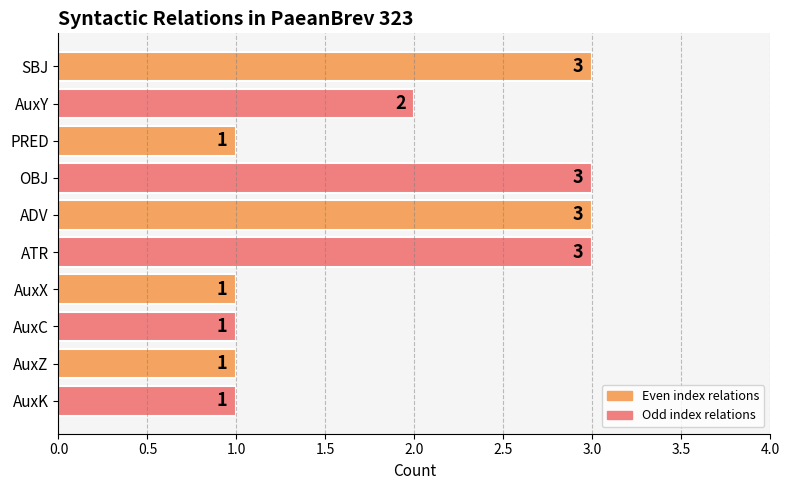

What is the label of the 3rd bar from the top?

PRED